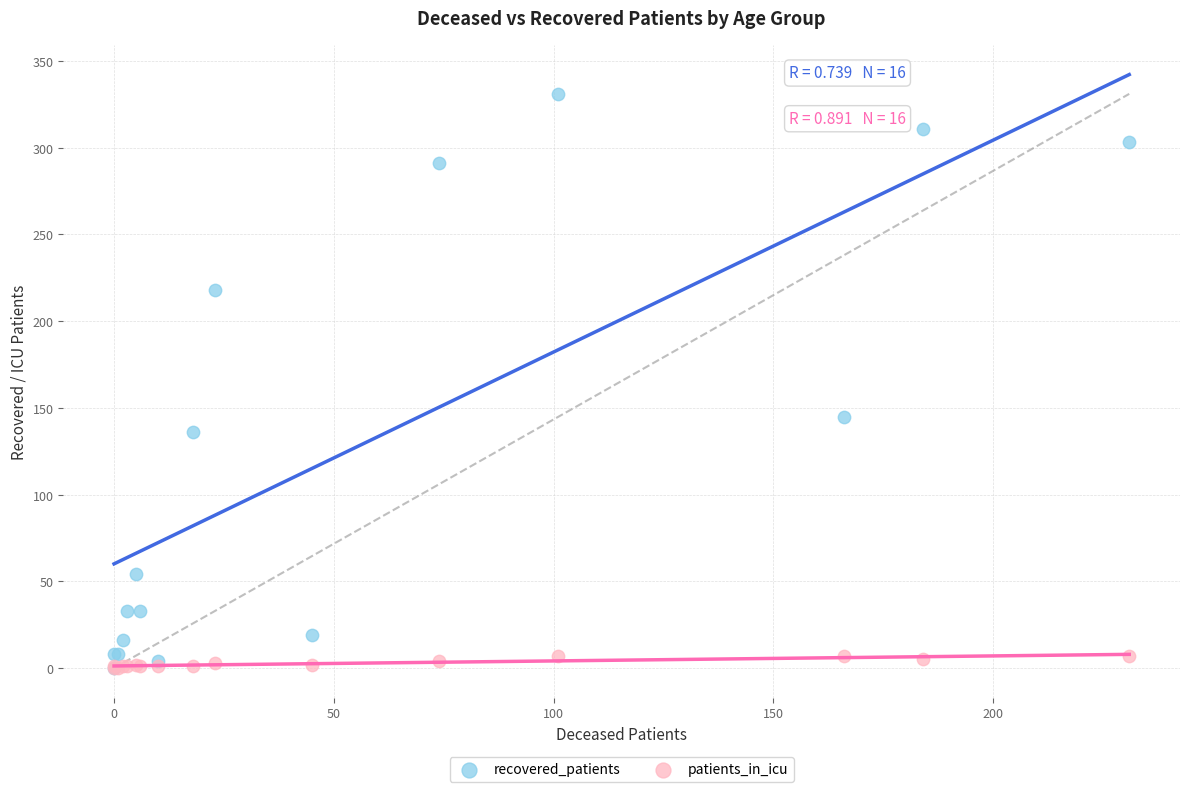

Across all series, what Y value is closest to 165?

145